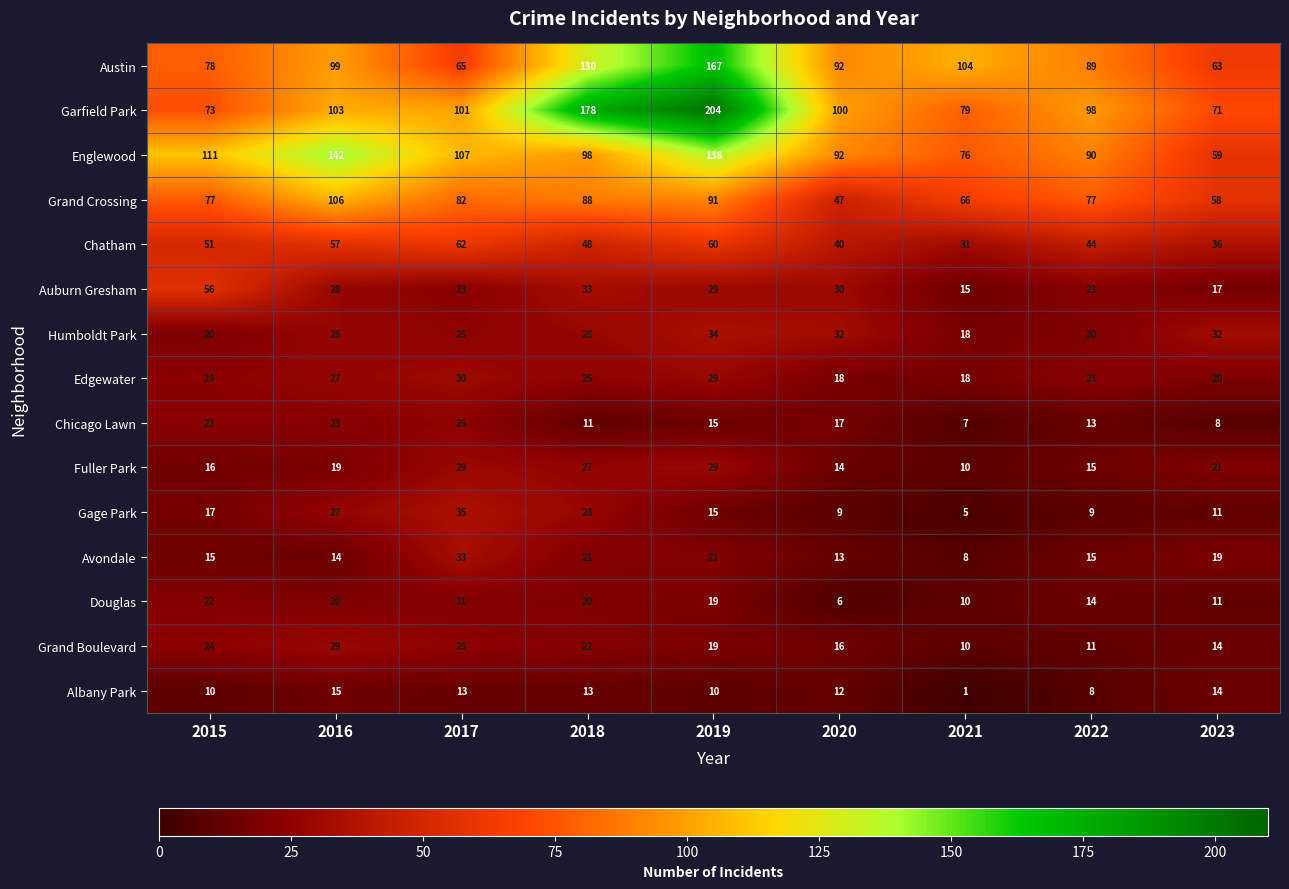

What is the difference between the maximum and minimum values in the Chatham series?

31